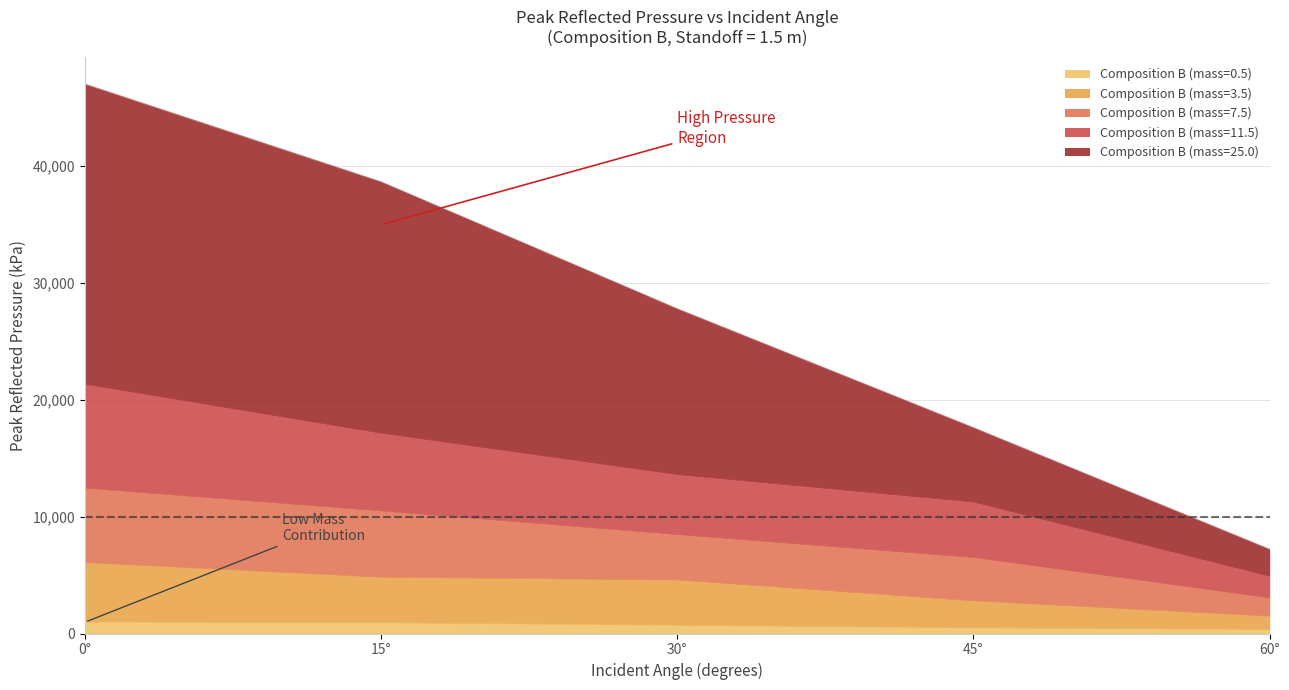

True or false: Composition B (mass=0.5) and Composition B (mass=3.5) intersect in this chart.

False